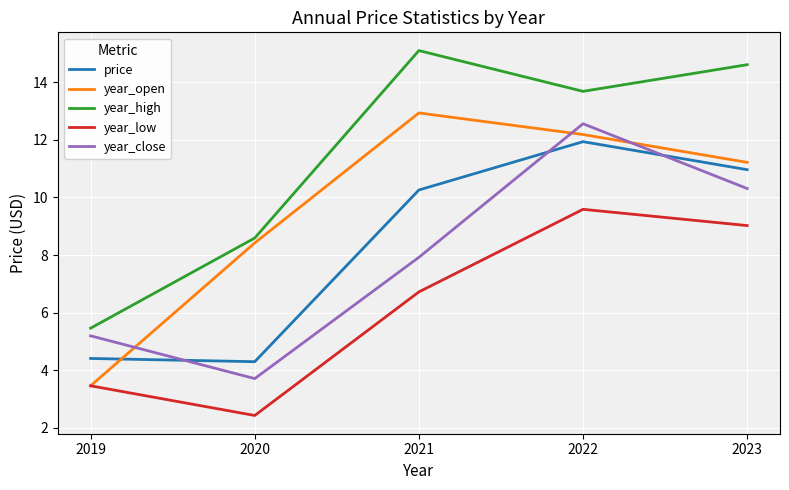

True or false: year_low and price intersect in this chart.

False